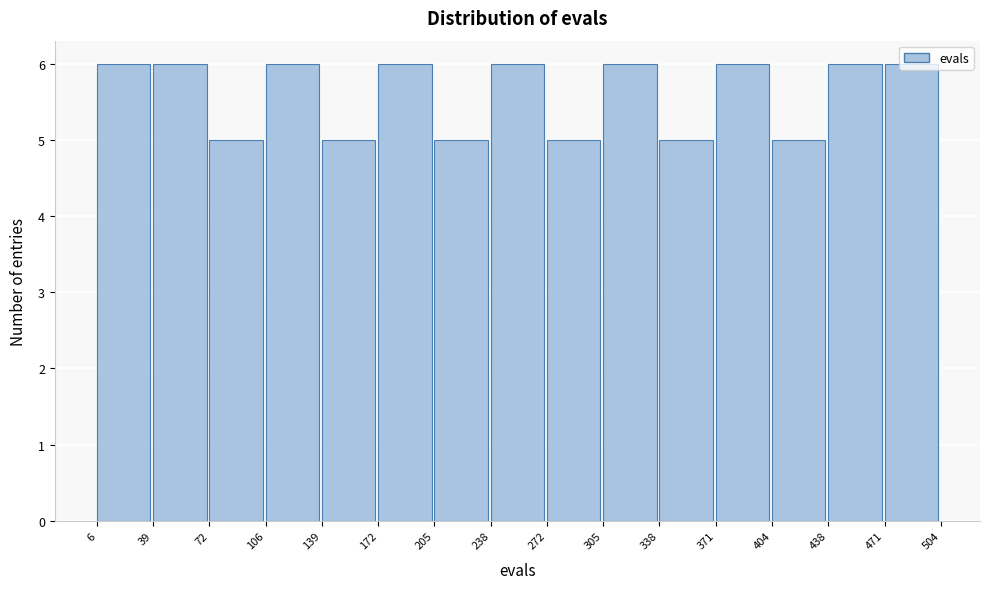

Reading left to right, transcribe this chart: for each bar, give the range it covers on the x-axis and its height. The values are not printed on the chart, so give them approximately, as read against the axis.

6 to 39: 6
39 to 72: 6
72 to 106: 5
106 to 139: 6
139 to 172: 5
172 to 205: 6
205 to 238: 5
238 to 272: 6
272 to 305: 5
305 to 338: 6
338 to 371: 5
371 to 404: 6
404 to 438: 5
438 to 471: 6
471 to 504: 6